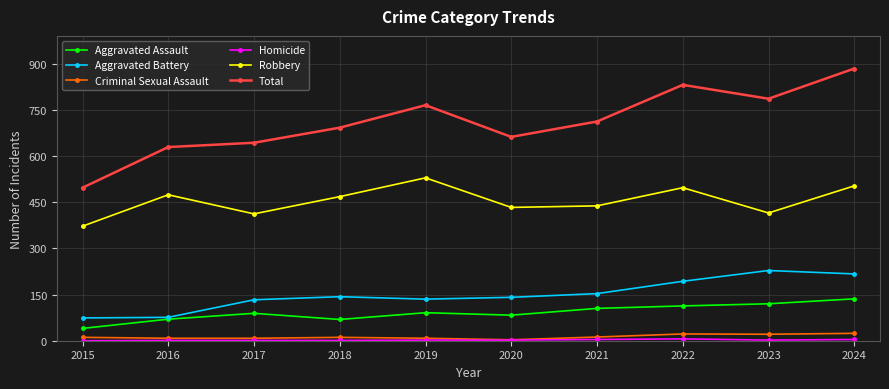

The value of Total at 2023 is 786. True or false?

True